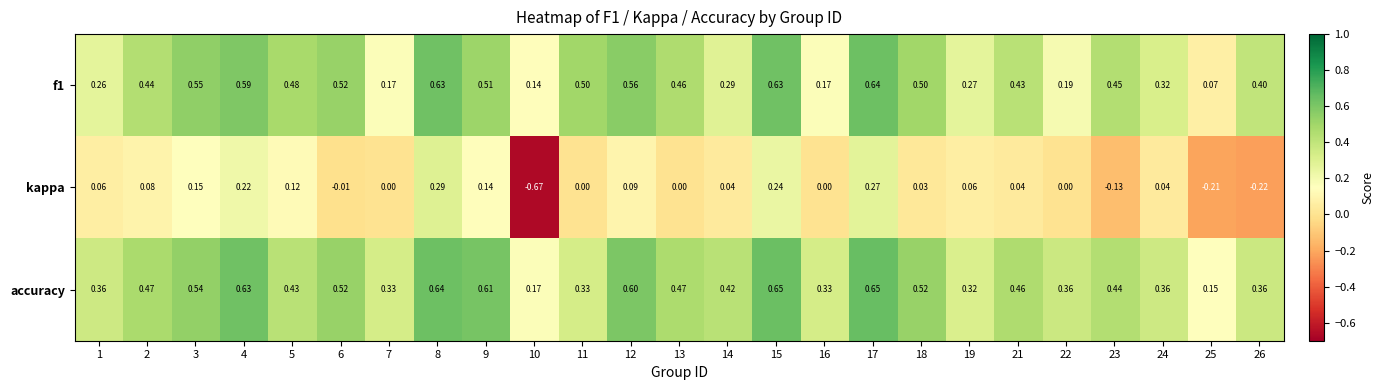

Which series has the widest spread of values?

kappa